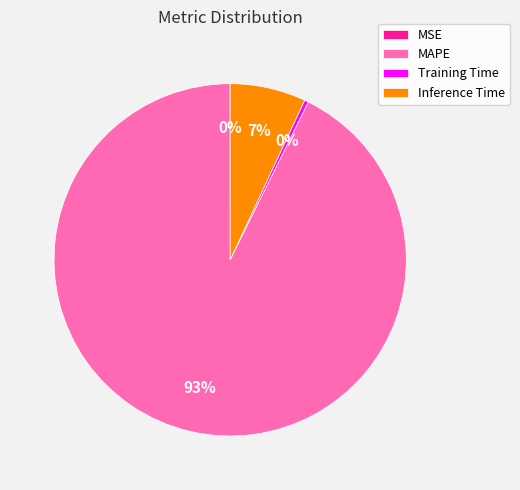

To the nearest percent, what is the average slice percentage?

25%